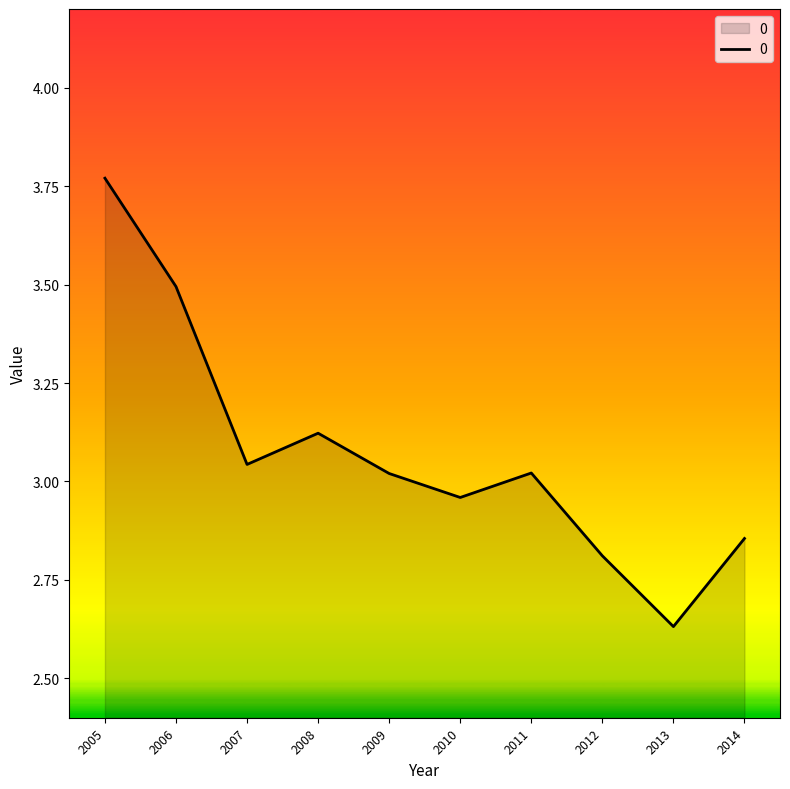

What is the change in value from 2006 to 2011?

-0.5